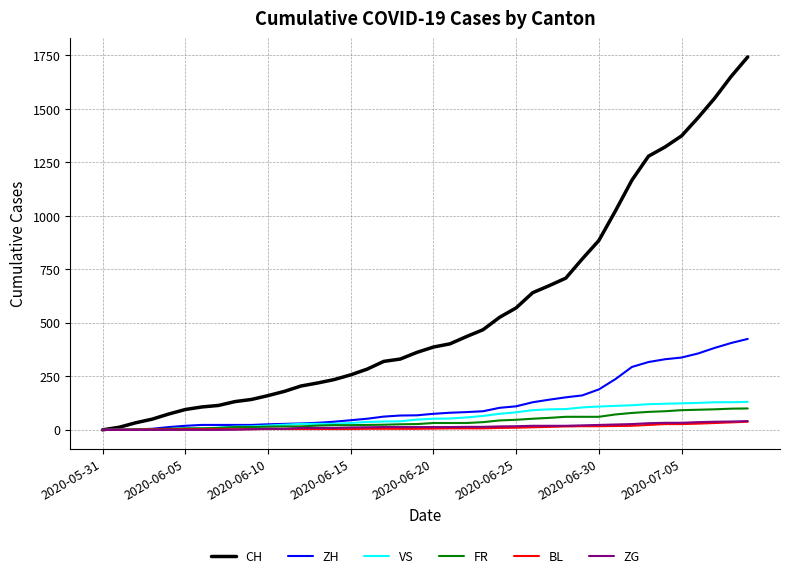

What is the maximum value shown in the chart?

1743